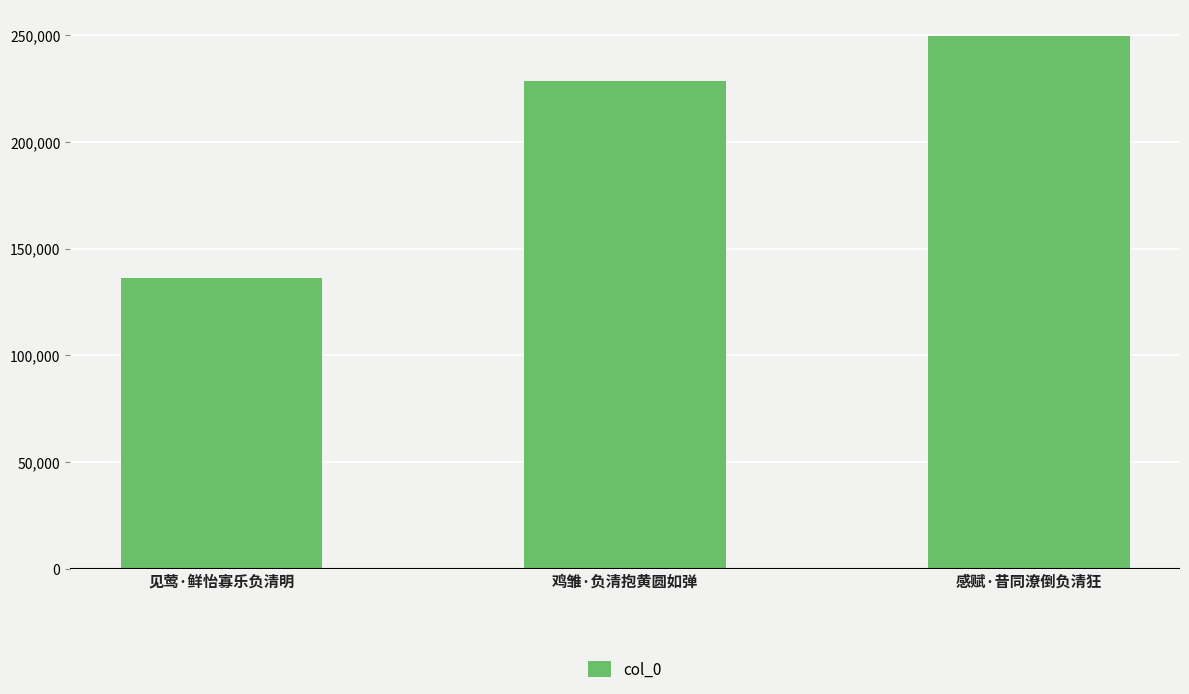

What is the value of the 2nd bar from the left?

228781